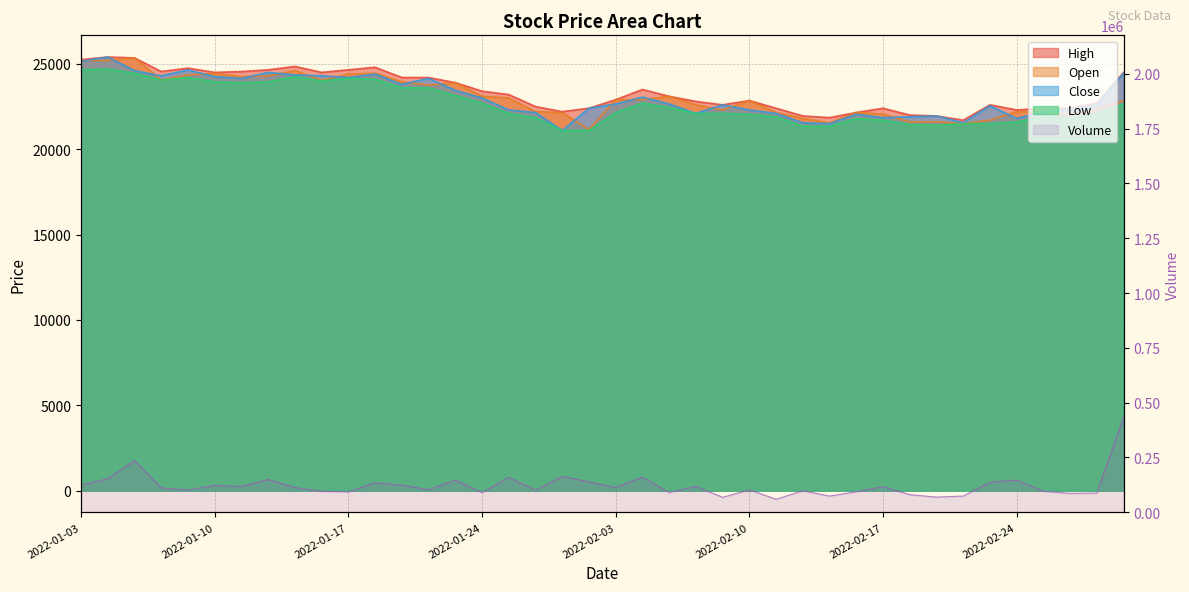

What are all the series names shown in the legend?

High, Open, Close, Low, Volume